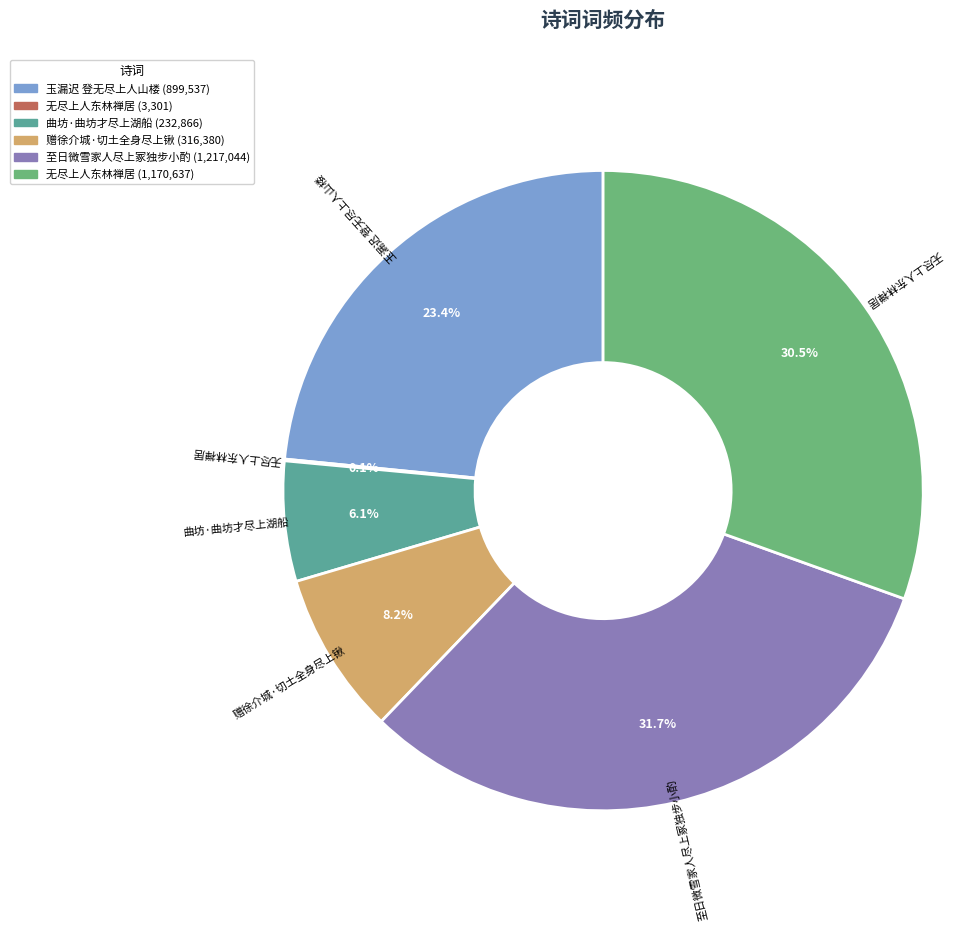

Is there a majority slice in this chart?

No